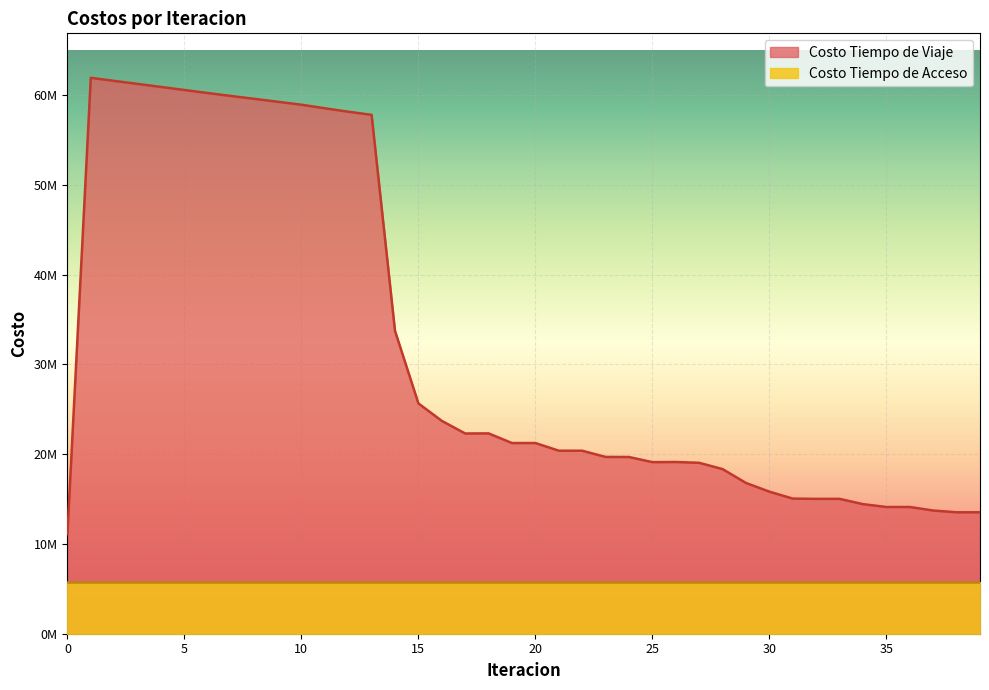

Where is the data nearest to the value 36499309?

14